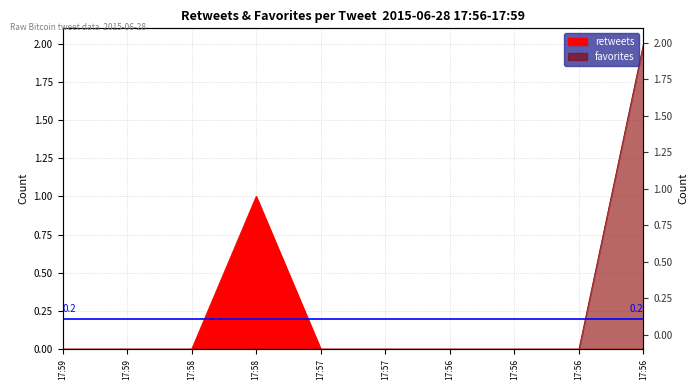

True or false: favorites and retweets cross at least once.

False